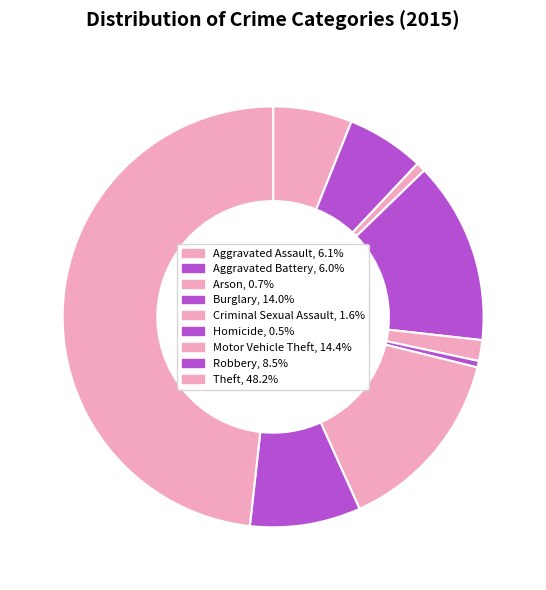

What is the largest slice in the pie chart?

Theft